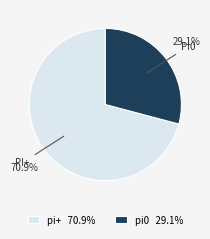

Combined, what portion of the pie is pi+ 70.9% and pi0 29.1%?

100.0%